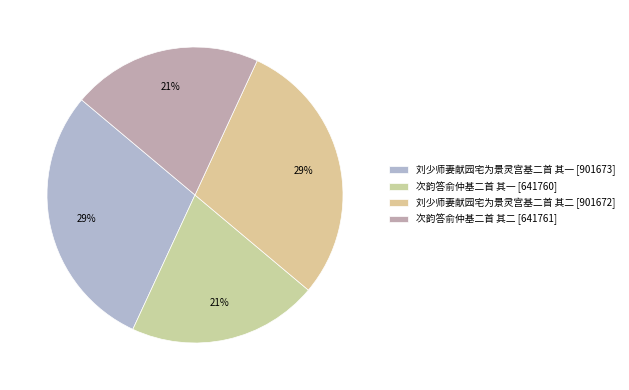

Which has a higher value, 次韵答俞仲基二首 其二 or 次韵答俞仲基二首 其一?

次韵答俞仲基二首 其二